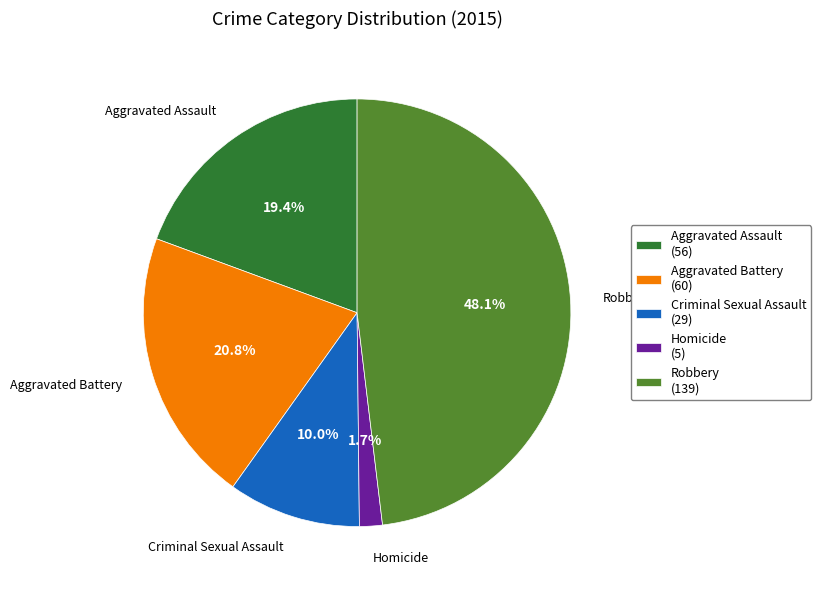

How many slices are in this pie chart?

5